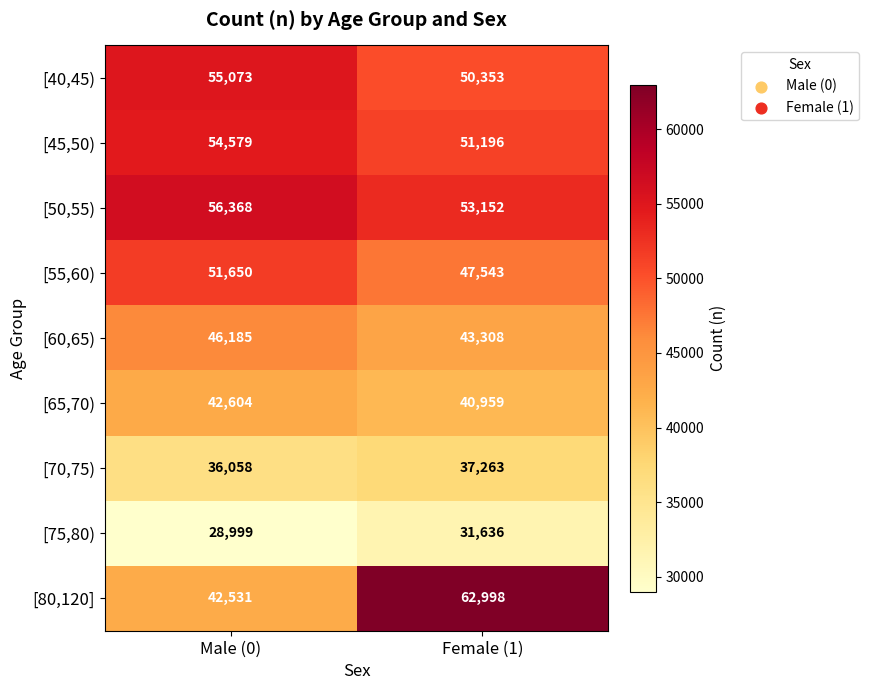

Which series changed the most between Male (0) and Female (1)?

[80,120]